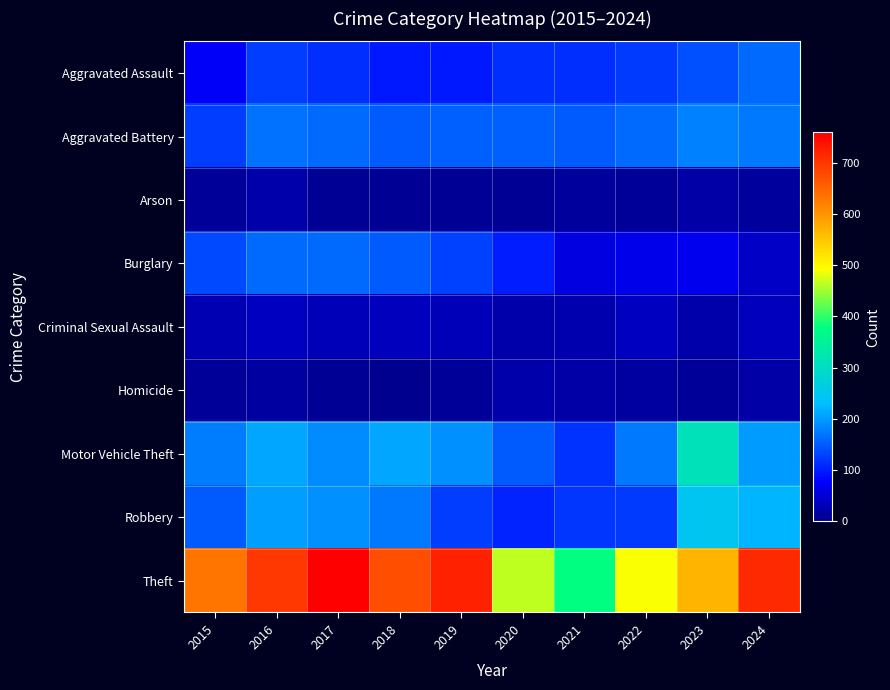

Reading left to right, extract all data points from this chart.

Aggravated Assault: 2015=74	2016=127	2017=113	2018=96	2019=95	2020=115	2021=114	2022=124	2023=141	2024=163
Aggravated Battery: 2015=126	2016=167	2017=162	2018=151	2019=153	2020=153	2021=149	2022=163	2023=178	2024=172
Arson: 2015=11	2016=21	2017=8	2018=7	2019=6	2020=8	2021=13	2022=9	2023=19	2024=12
Burglary: 2015=134	2016=162	2017=162	2018=150	2019=130	2020=100	2021=57	2022=65	2023=67	2024=39
Criminal Sexual Assault: 2015=27	2016=37	2017=32	2018=33	2019=32	2020=22	2021=26	2022=37	2023=22	2024=33
Homicide: 2015=10	2016=15	2017=8	2018=4	2019=10	2020=21	2021=18	2022=17	2023=10	2024=20
Motor Vehicle Theft: 2015=175	2016=208	2017=187	2018=210	2019=191	2020=150	2021=116	2022=172	2023=309	2024=200
Robbery: 2015=151	2016=204	2017=191	2018=173	2019=126	2020=104	2021=119	2022=124	2023=245	2024=221
Theft: 2015=633	2016=697	2017=759	2018=675	2019=722	2020=464	2021=378	2022=491	2023=567	2024=713